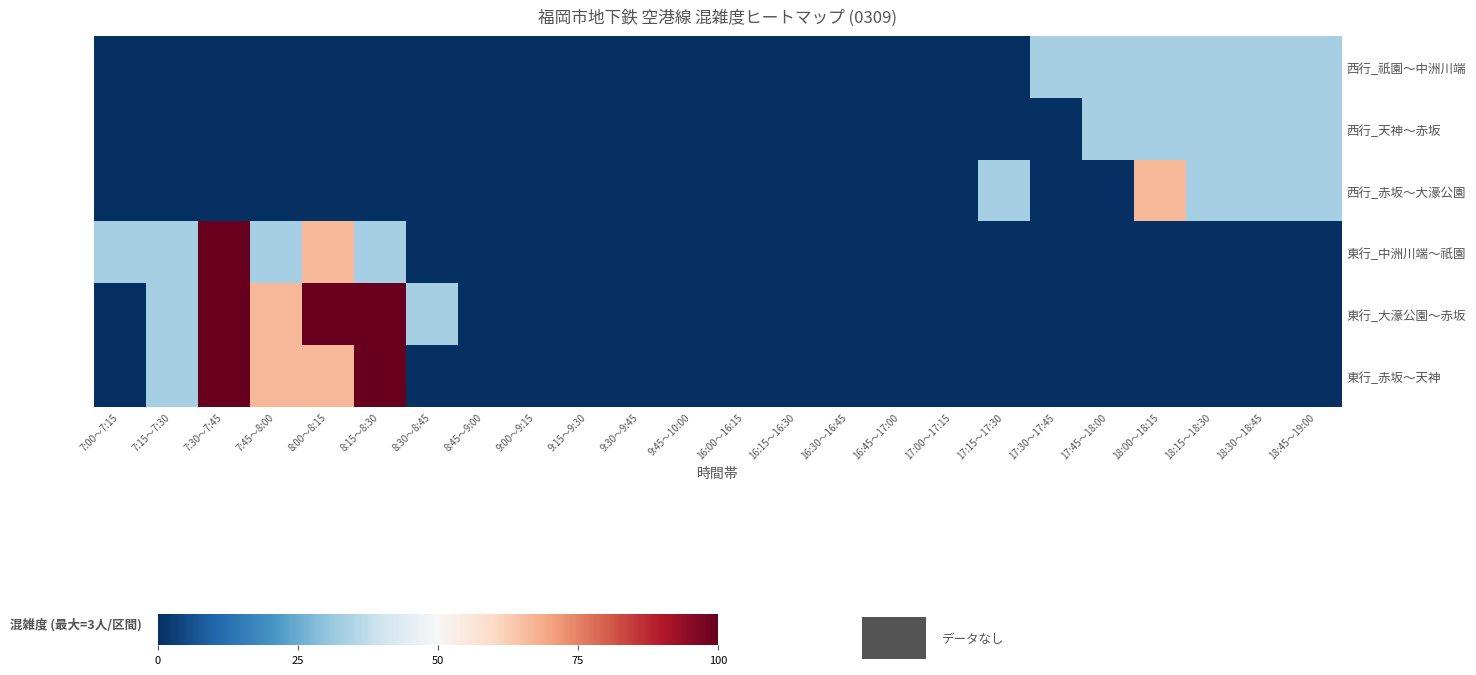

Which series changed the most between 9:15～9:30 and 18:15～18:30?

西行_祇園～中洲川端